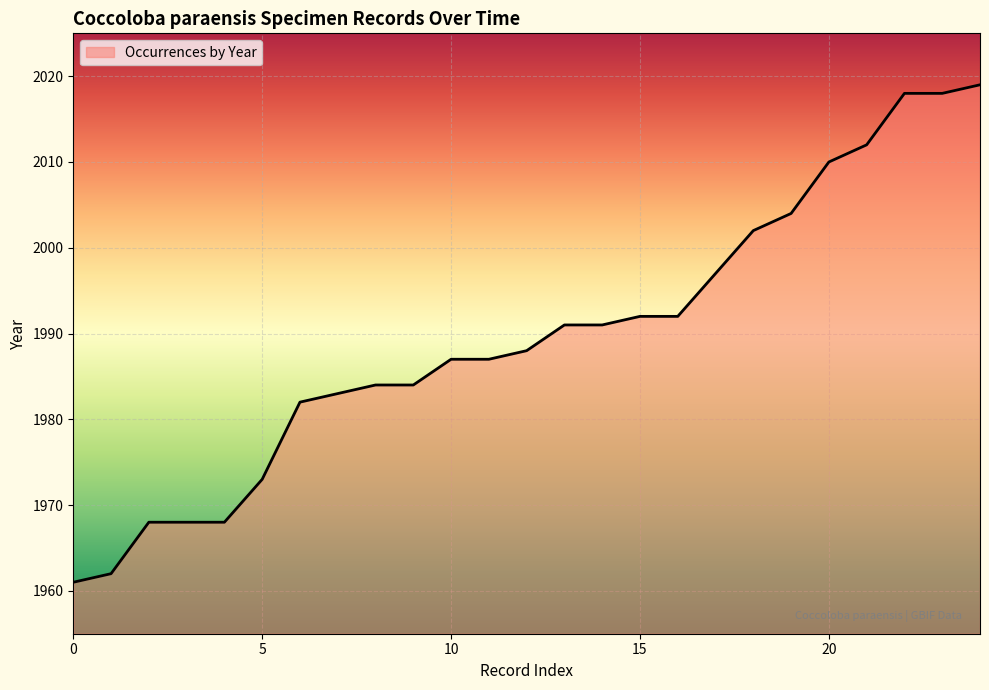

What is the maximum value shown in the chart?

2019